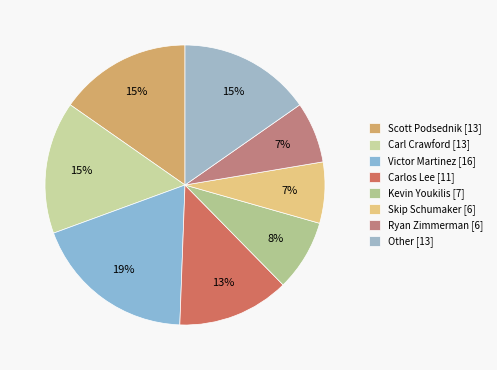

Is there any slice that represents more than half of the pie?

No